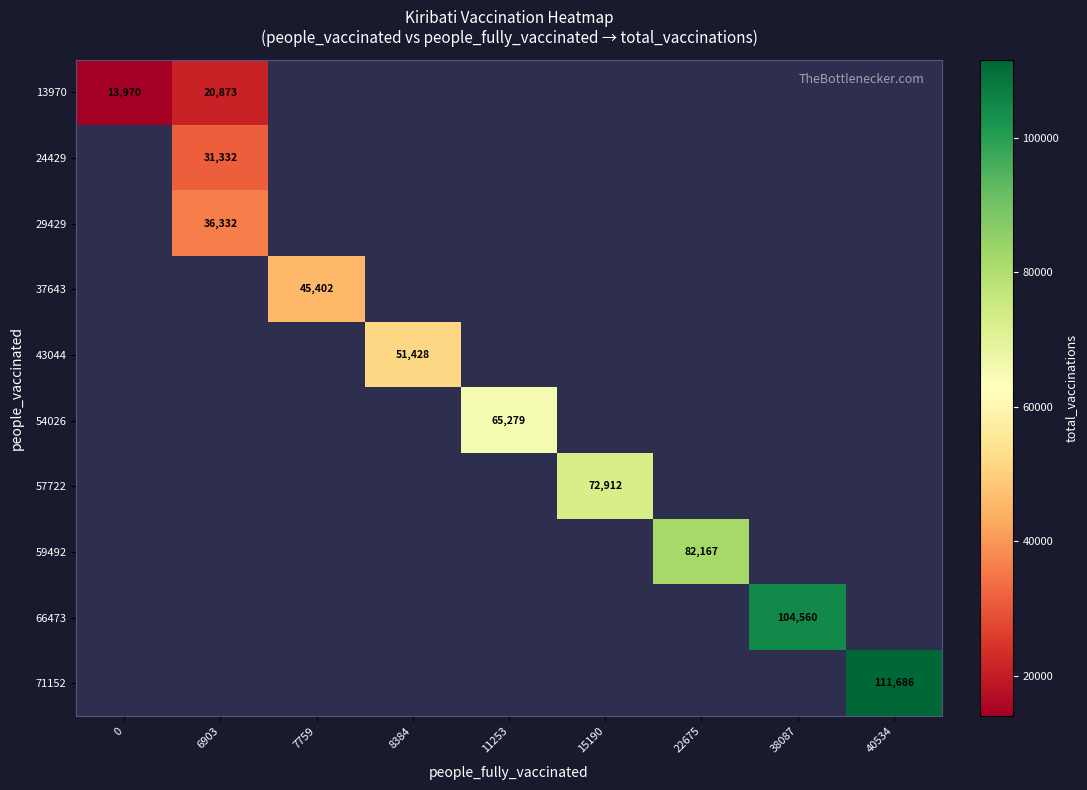

True or false: 37643 has a value of 45402.0 at 7759.

True